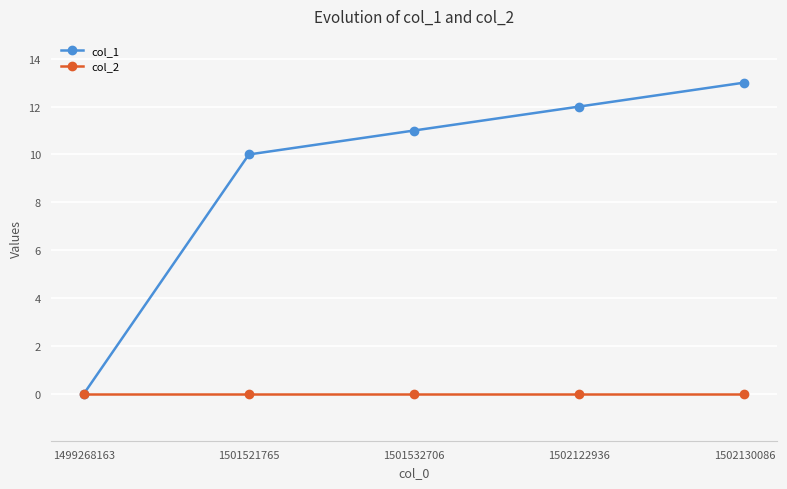

Reading left to right, what are all the values shown in this chart?

col_1: 0	10	11	12	13
col_2: 0	0	0	0	0